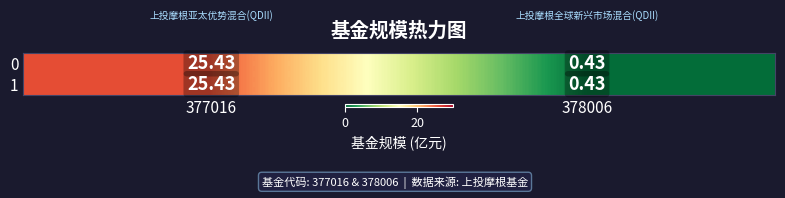

At which category is the sum across all series the highest?

377016